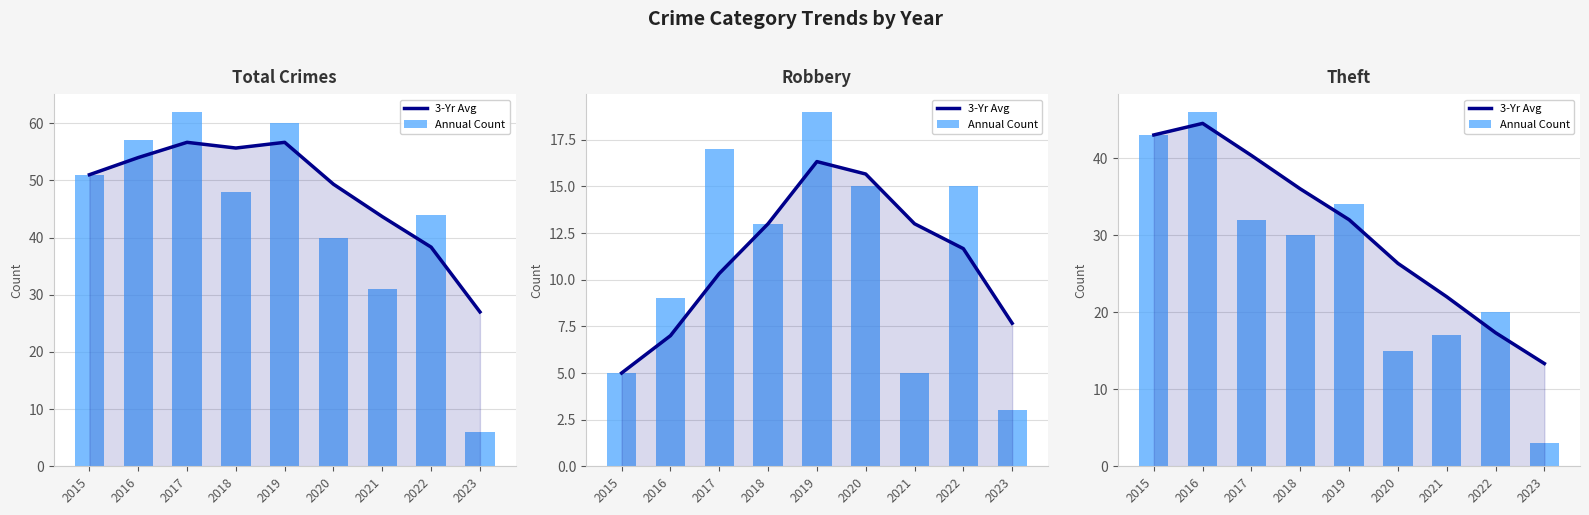

At which category does the chart reach its minimum across all series?

2023